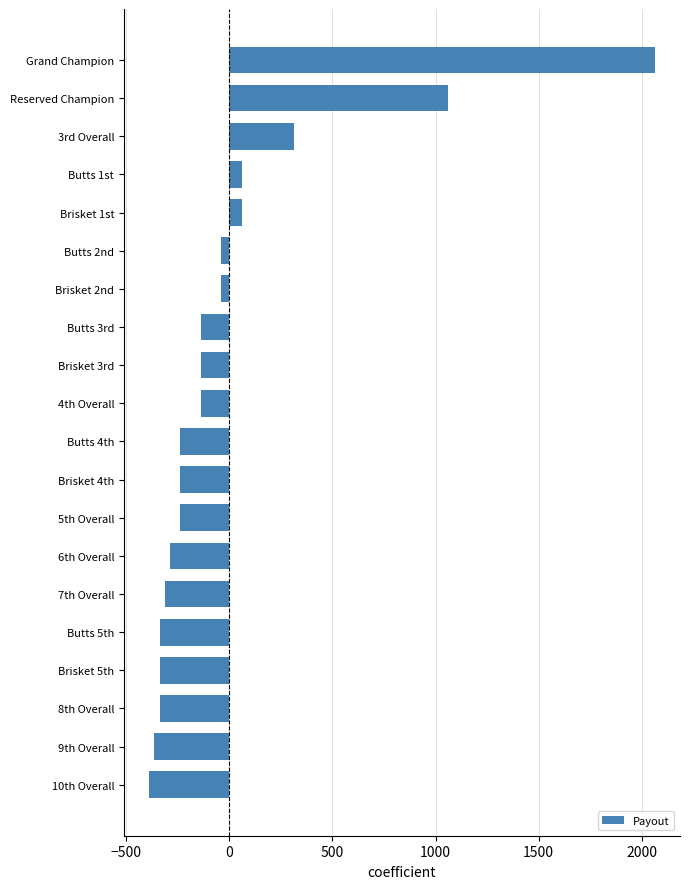

What is the difference between the maximum and minimum values?

2450.0